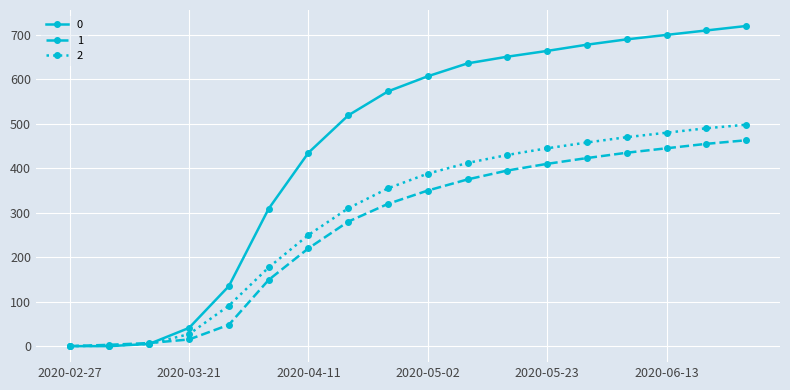

What is the sum of all 0 values?

8073